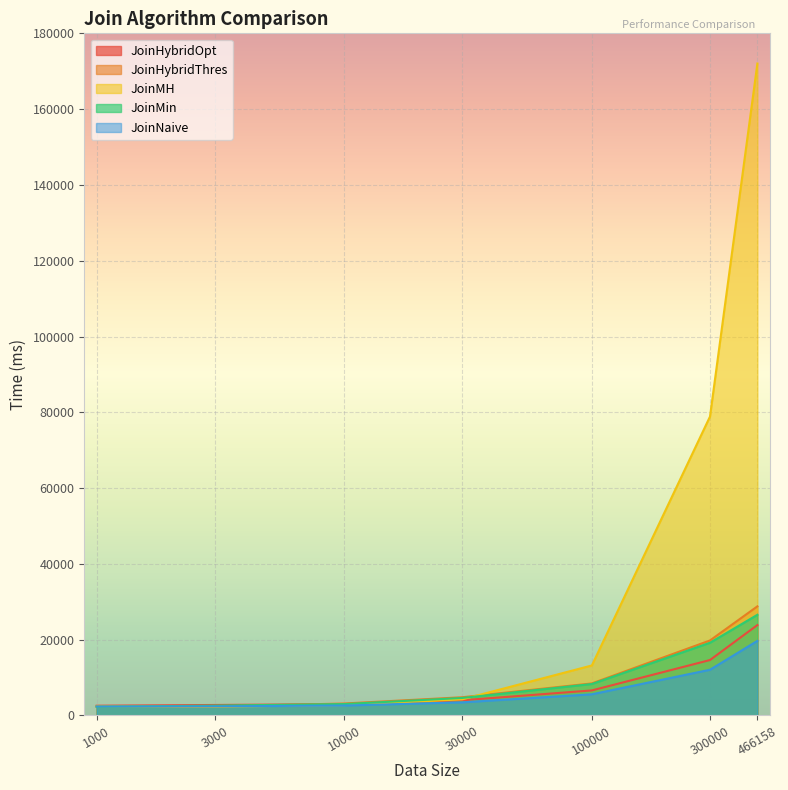

List the series in order of their peak value, lowest first.

JoinNaive, JoinHybridOpt, JoinMin, JoinHybridThres, JoinMH